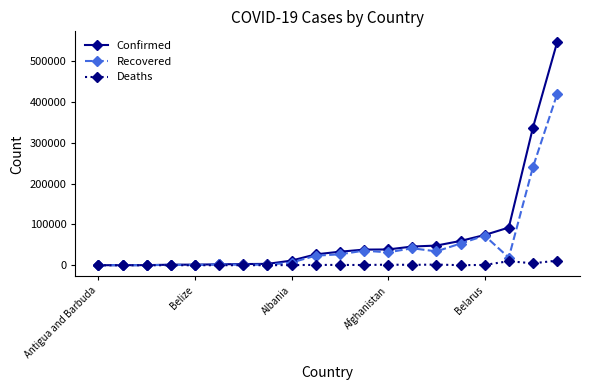

In Deaths, how many points are lower than both neighbors (excluding endpoints)?

6